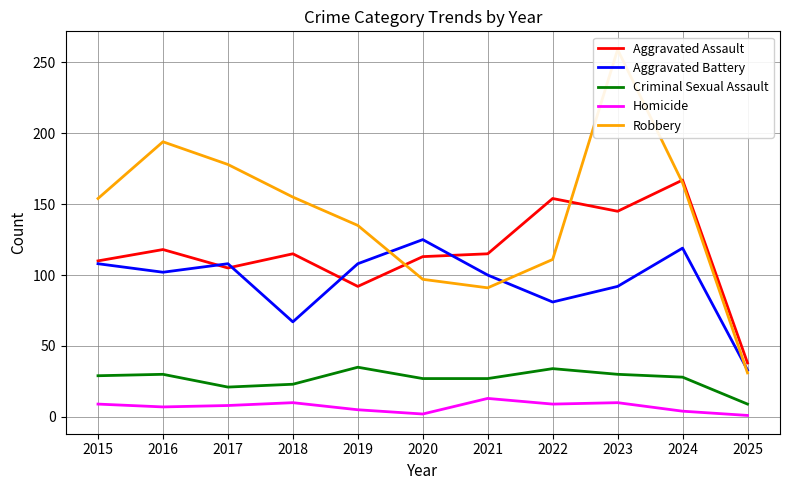

How many interior local peaks does the Aggravated Assault series have?

4